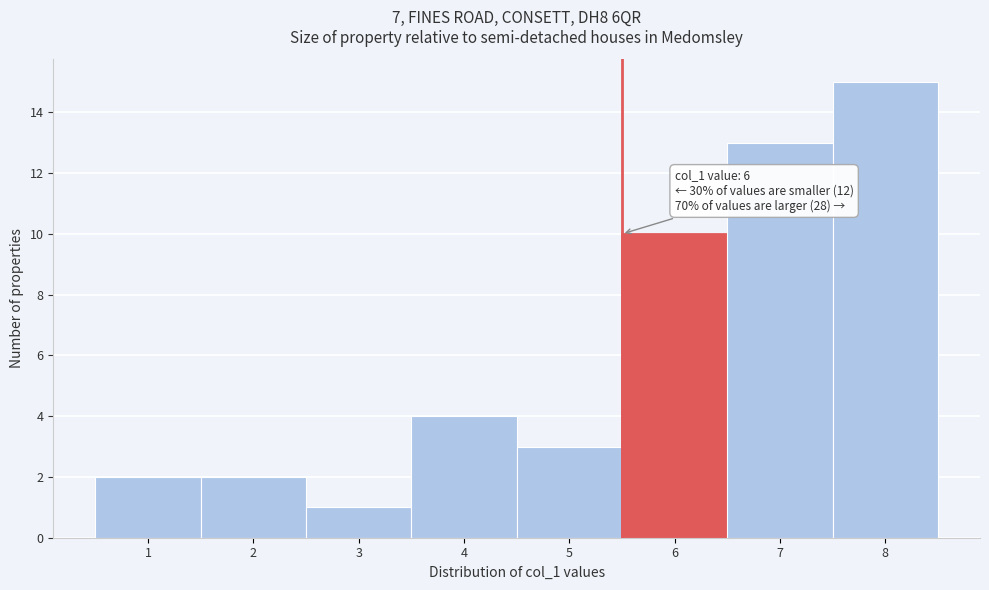

Reading left to right, what are all the values shown in this chart?

1=2	2=2	3=1	4=4	5=3	6=10	7=13	8=15